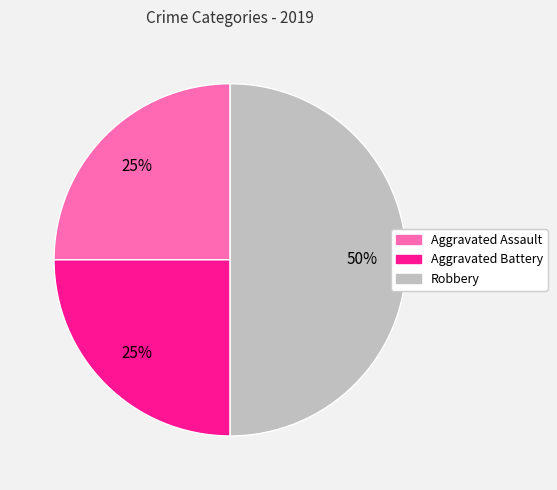

The Aggravated Battery slice represents 18% of the pie. True or false?

False